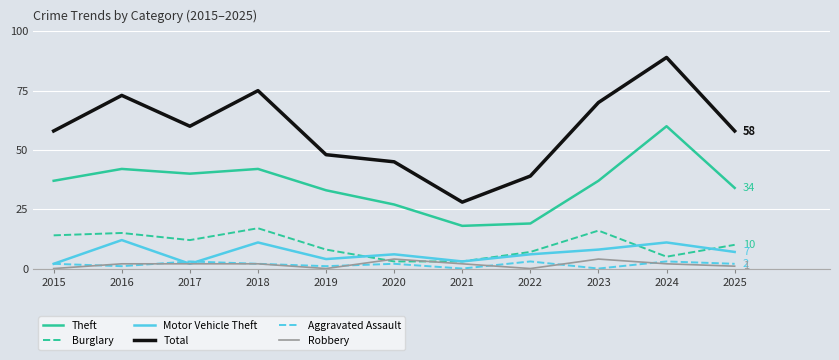

At which category does Aggravated Assault reach its first local valley?

2016